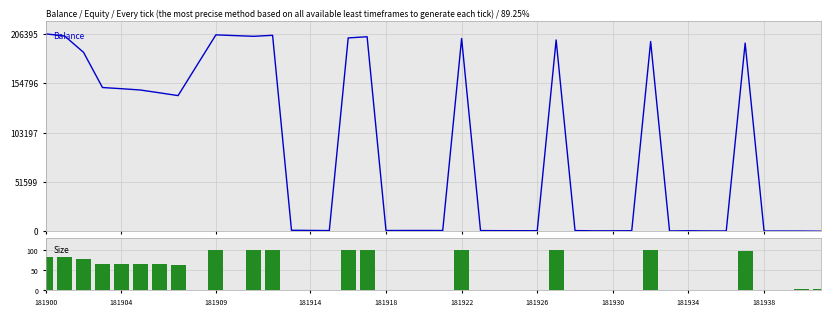

The Size series shows 144.7 at 181938. True or false?

False